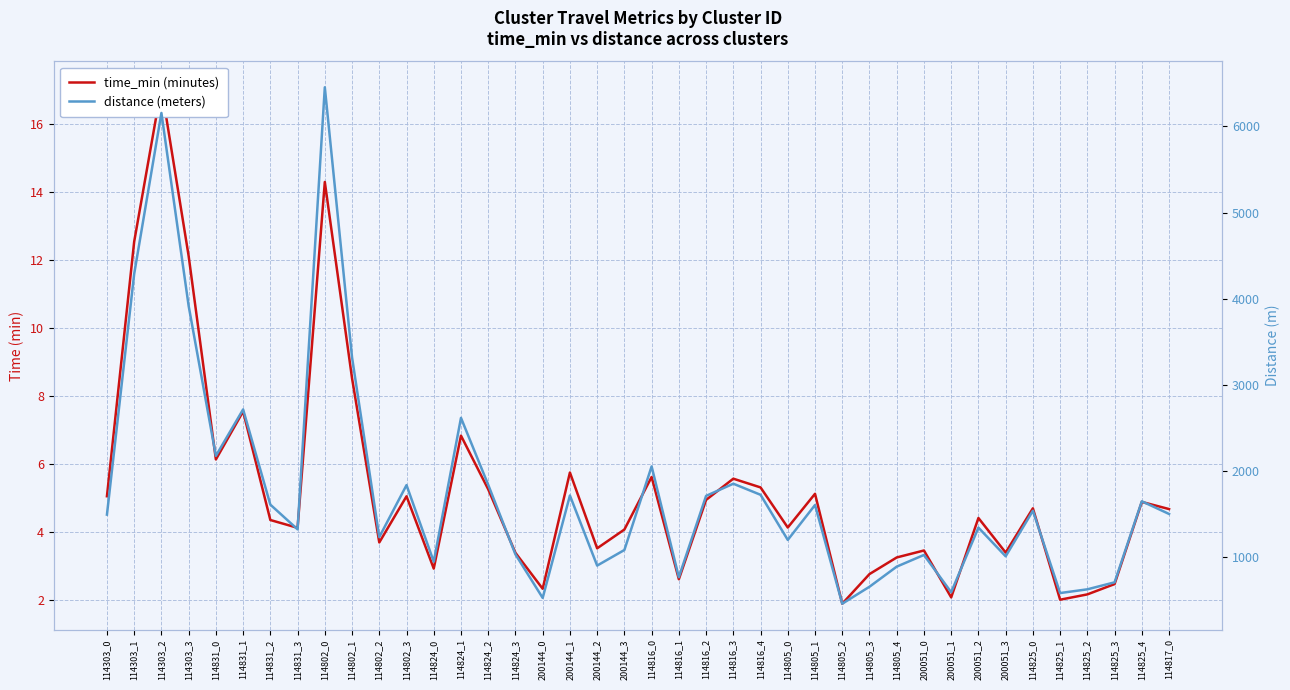

Is the value of distance (meters) at 114831_3 greater than the value of time_min (minutes) at 114825_1?

Yes